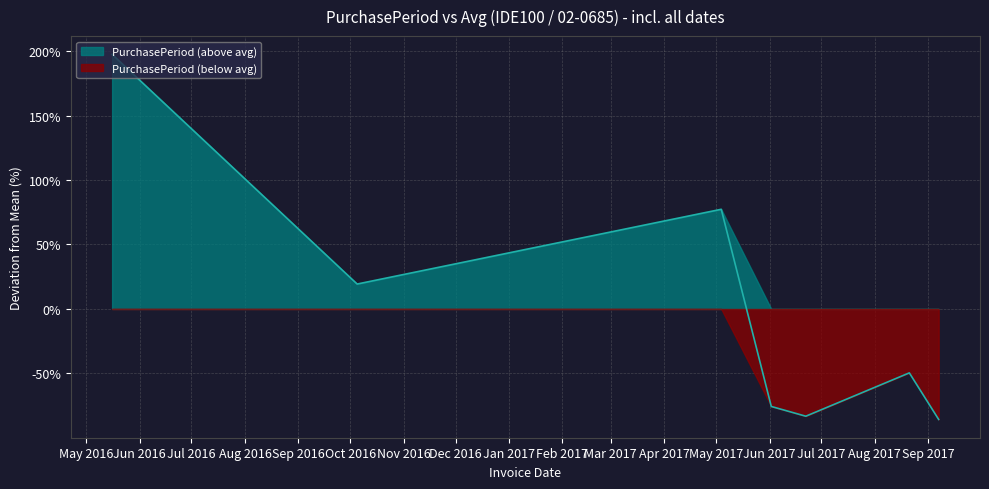

What is the smallest value displayed?

-85.7